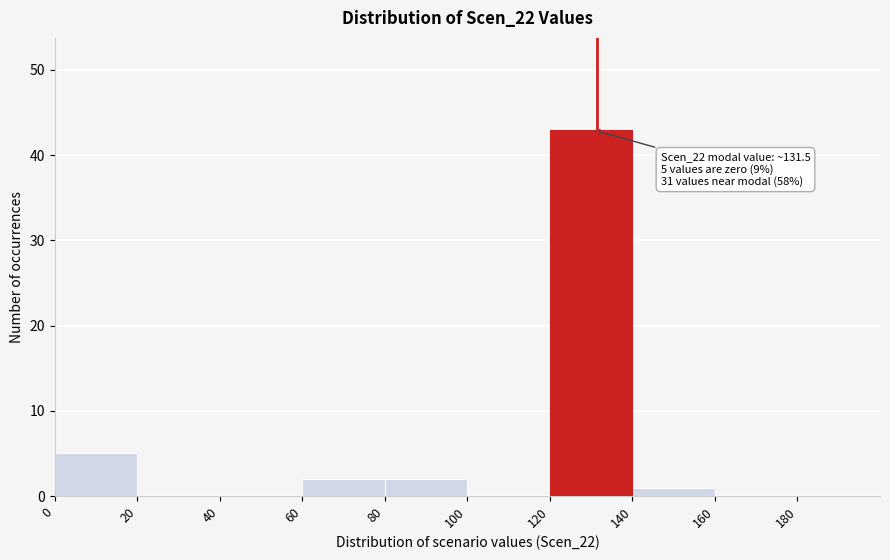

Over which range of the x-axis is the bar tallest?

120 to 140